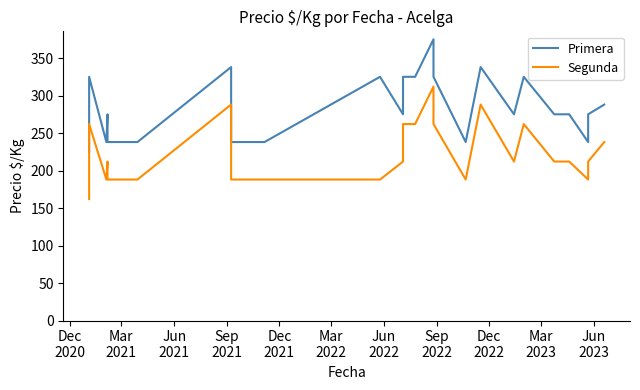

Does the chart have visible grid lines?

No